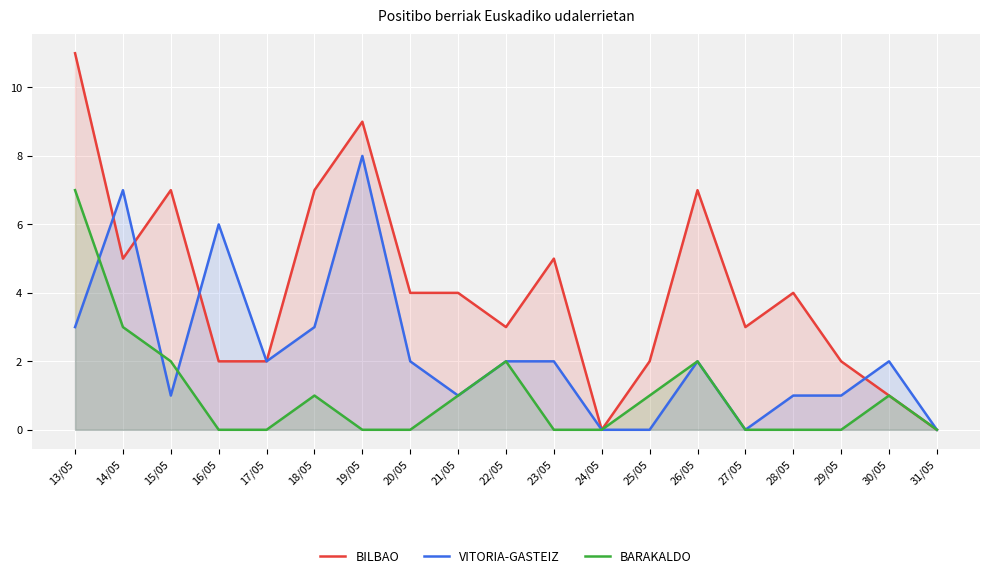

What is the total value across all series at 25/05?

3